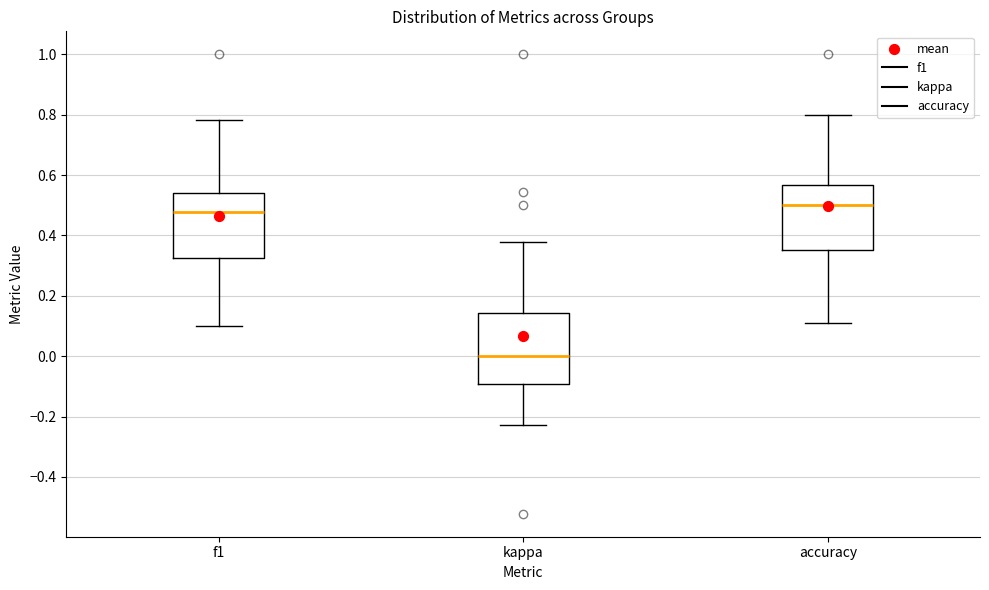

Reading left to right, read every box against the y-axis: the position of its median line, the range the box covers, and the ends of its whiskers. The values are not printed on the chart, so give them approximately, as read against the axis.

f1: median 0.48, box 0.32 to 0.54, whiskers 0.10 to 0.78
kappa: median 0.00, box -0.10 to 0.14, whiskers -0.22 to 0.38
accuracy: median 0.50, box 0.36 to 0.56, whiskers 0.12 to 0.80